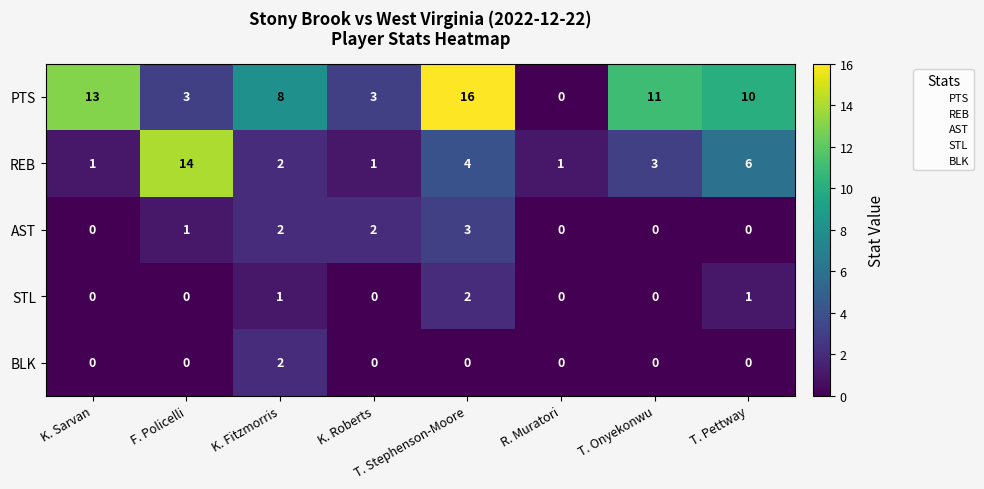

At which label does REB first exceed 3?

F. Policelli